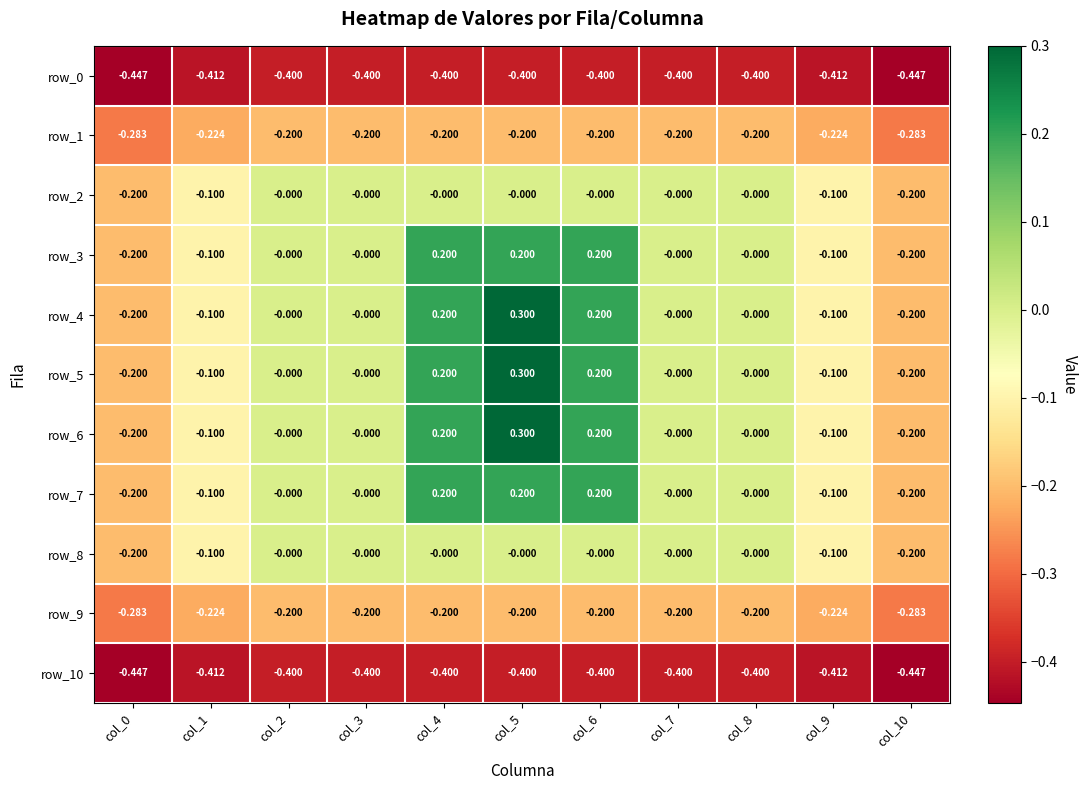

Is the value of row_6 at col_4 greater than the value of row_2 at col_4?

Yes